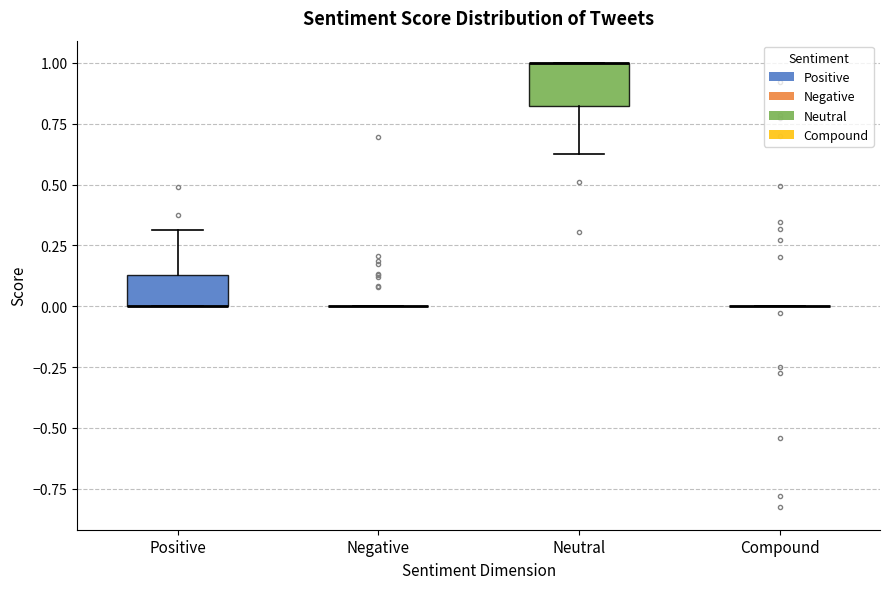

Reading left to right, read every box against the y-axis: the position of its median line, the range the box covers, and the ends of its whiskers. The values are not printed on the chart, so give them approximately, as read against the axis.

Positive: median 0.00 (drawn on the box's lower edge), box 0.00 to 0.15, whiskers 0.00 to 0.30
Negative: box collapsed to a line at 0.00, whiskers 0.00 to 0.00
Neutral: median 1.00 (drawn on the box's upper edge), box 0.80 to 1.00, whiskers 0.60 to 1.00
Compound: box collapsed to a line at 0.00, whiskers 0.00 to 0.00